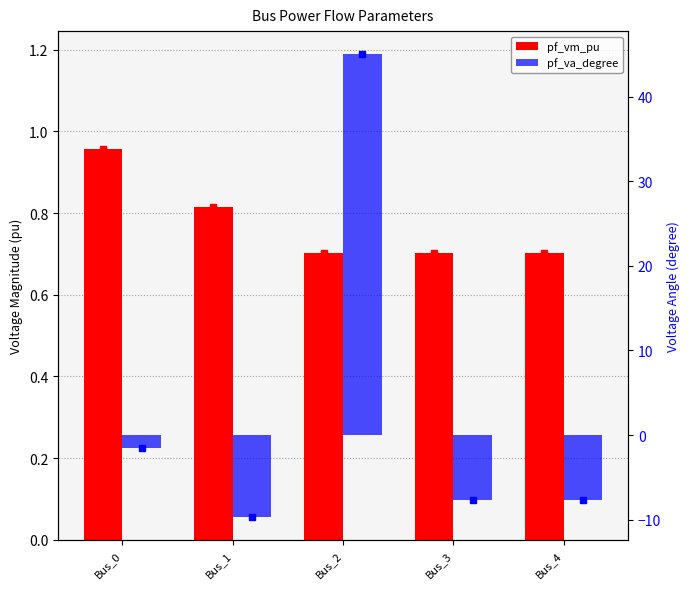

Is it true that pf_va_degree equals 66.8 at Bus_2?

False